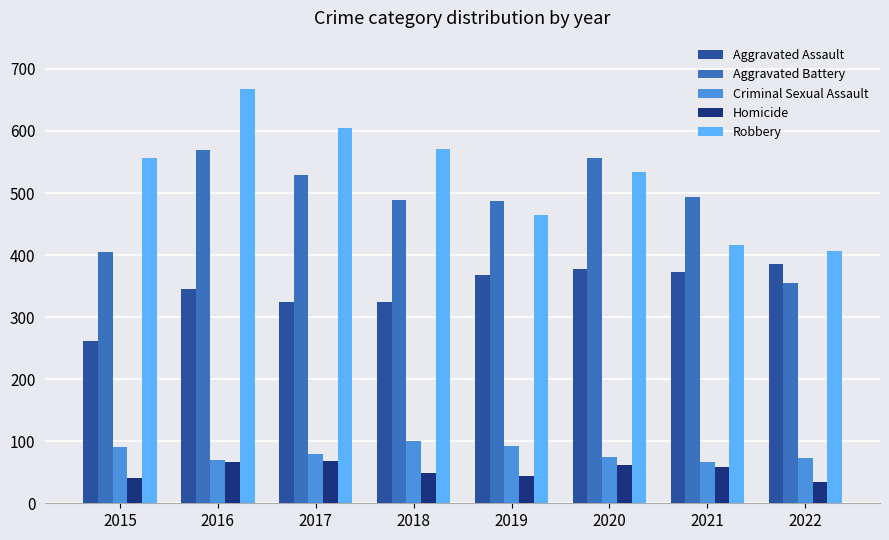

Which series has the largest range (max minus min)?

Robbery